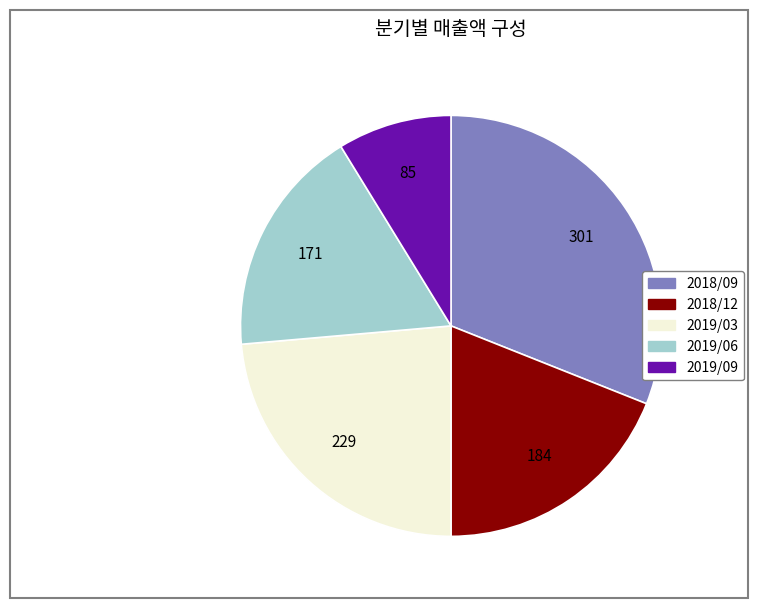

Rank the categories by value from lowest to highest.

2019/09, 2019/06, 2018/12, 2019/03, 2018/09